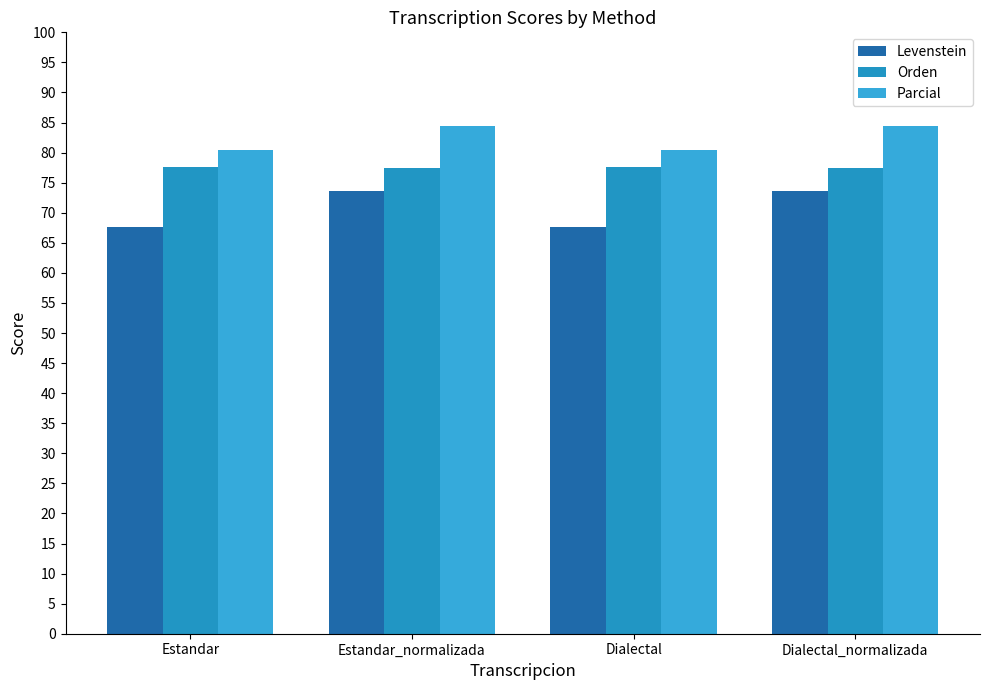

The Levenstein series shows 73.6 at Dialectal_normalizada. True or false?

True